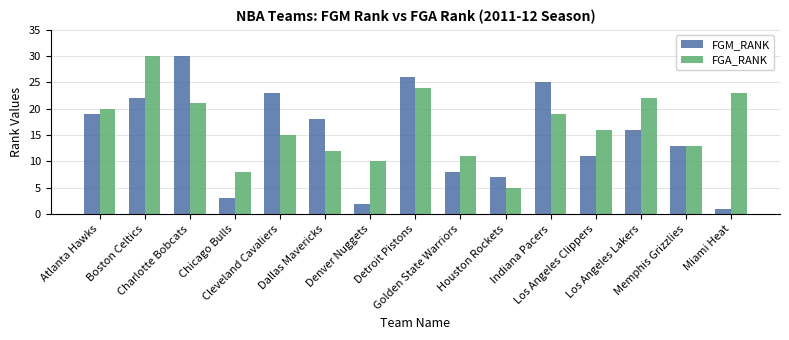

The value of FGA_RANK at Atlanta Hawks is 8. True or false?

False